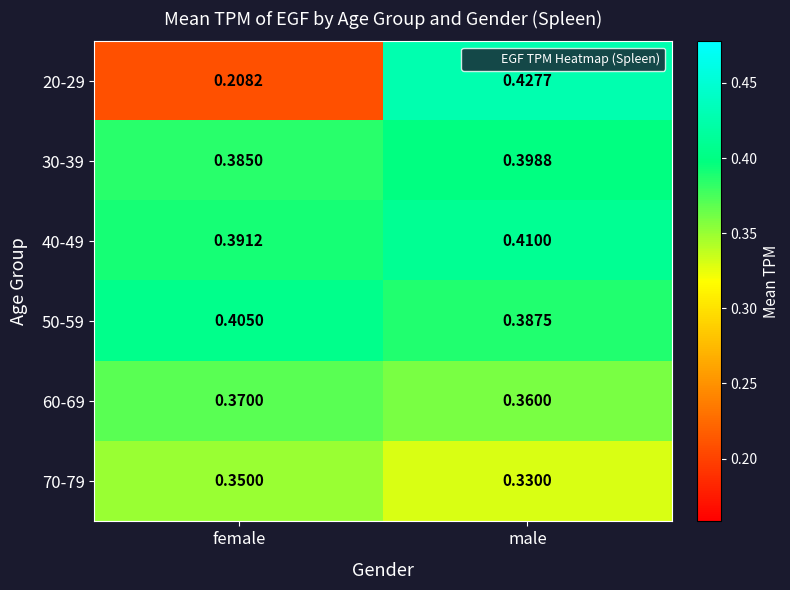

Which category has the lowest value in the 50-59 series?

male